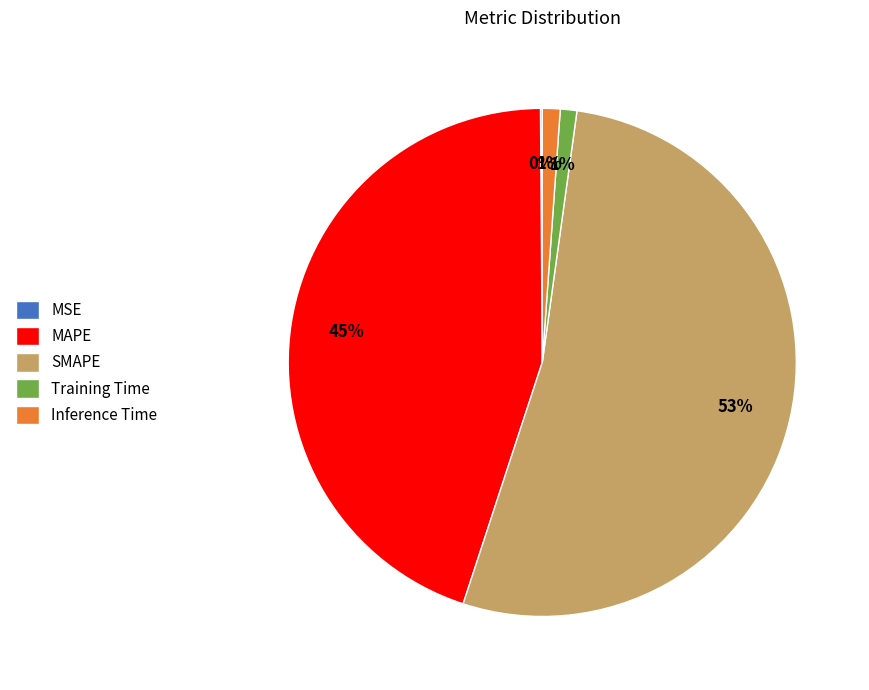

To the nearest percent, what portion does MAPE represent?

45%